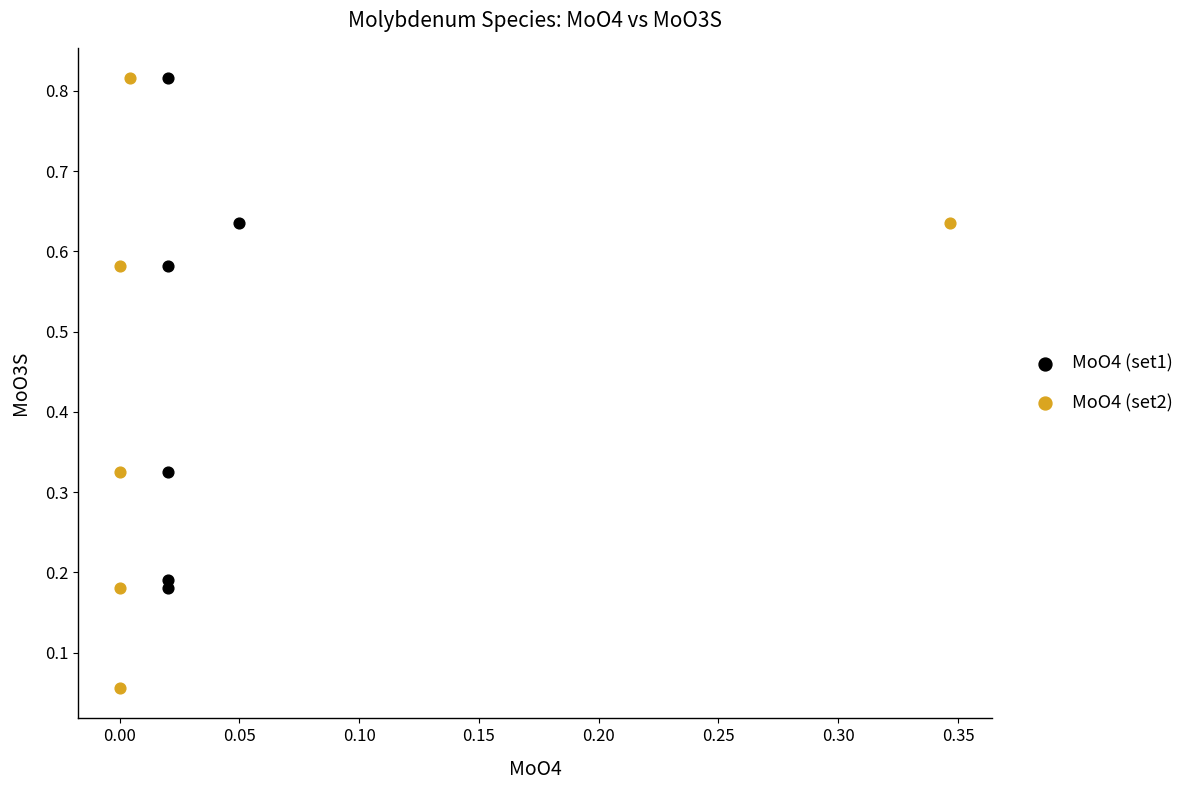

Which series has the widest spread of Y values?

MoO4 (set2)